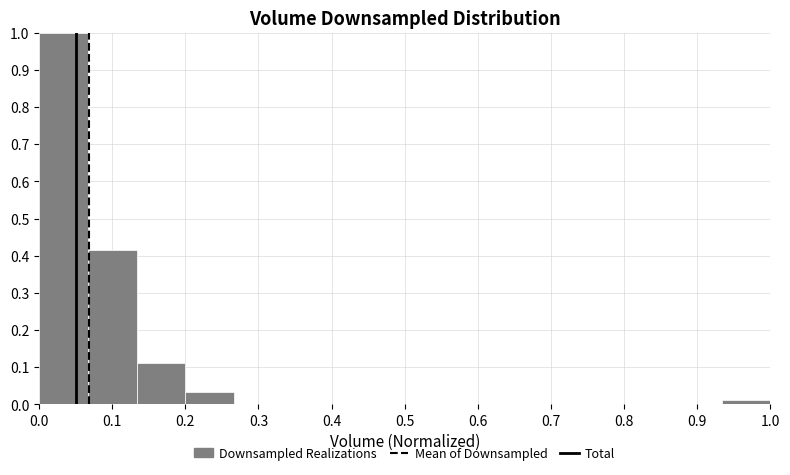

Over which range of the x-axis is the bar tallest?

0.00 to 0.07